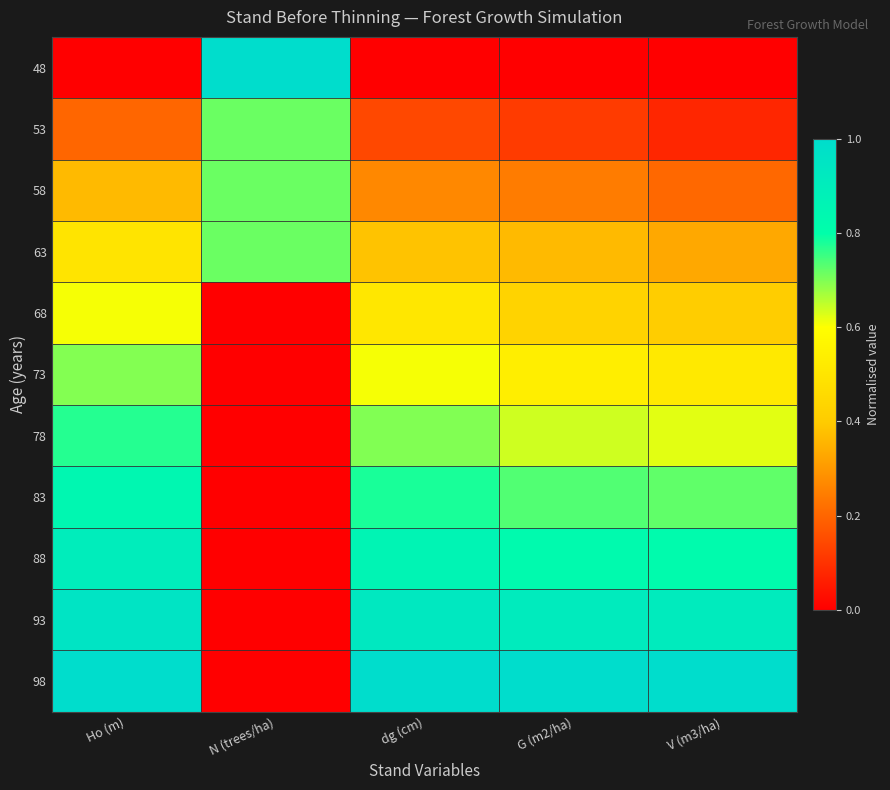

Reading left to right, extract all data points from this chart.

48: Ho (m)=0.0	N (trees/ha)=1.0	dg (cm)=0.0	G (m2/ha)=0.0	V (m3/ha)=0.0
53: Ho (m)=0.2	N (trees/ha)=0.7	dg (cm)=0.1	G (m2/ha)=0.1	V (m3/ha)=0.1
58: Ho (m)=0.4	N (trees/ha)=0.7	dg (cm)=0.3	G (m2/ha)=0.2	V (m3/ha)=0.2
63: Ho (m)=0.5	N (trees/ha)=0.7	dg (cm)=0.4	G (m2/ha)=0.4	V (m3/ha)=0.3
68: Ho (m)=0.6	N (trees/ha)=0.0	dg (cm)=0.5	G (m2/ha)=0.4	V (m3/ha)=0.4
73: Ho (m)=0.7	N (trees/ha)=0.0	dg (cm)=0.6	G (m2/ha)=0.5	V (m3/ha)=0.5
78: Ho (m)=0.8	N (trees/ha)=0.0	dg (cm)=0.7	G (m2/ha)=0.6	V (m3/ha)=0.6
83: Ho (m)=0.8	N (trees/ha)=0.0	dg (cm)=0.8	G (m2/ha)=0.7	V (m3/ha)=0.7
88: Ho (m)=0.9	N (trees/ha)=0.0	dg (cm)=0.9	G (m2/ha)=0.8	V (m3/ha)=0.8
93: Ho (m)=1.0	N (trees/ha)=0.0	dg (cm)=0.9	G (m2/ha)=0.9	V (m3/ha)=0.9
98: Ho (m)=1.0	N (trees/ha)=0.0	dg (cm)=1.0	G (m2/ha)=1.0	V (m3/ha)=1.0